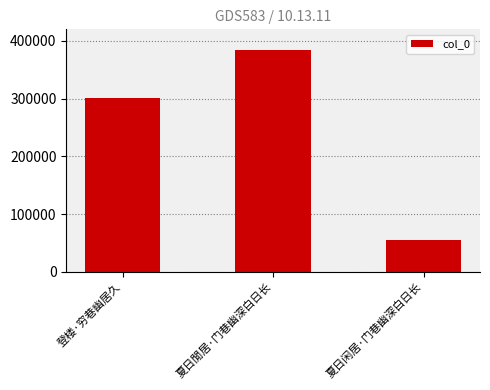

What position from the right is 登楼·穷巷幽居久?

3